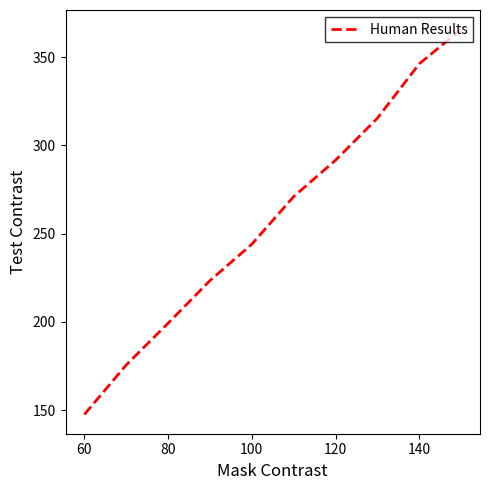

What is the maximum value shown in the chart?

365.9